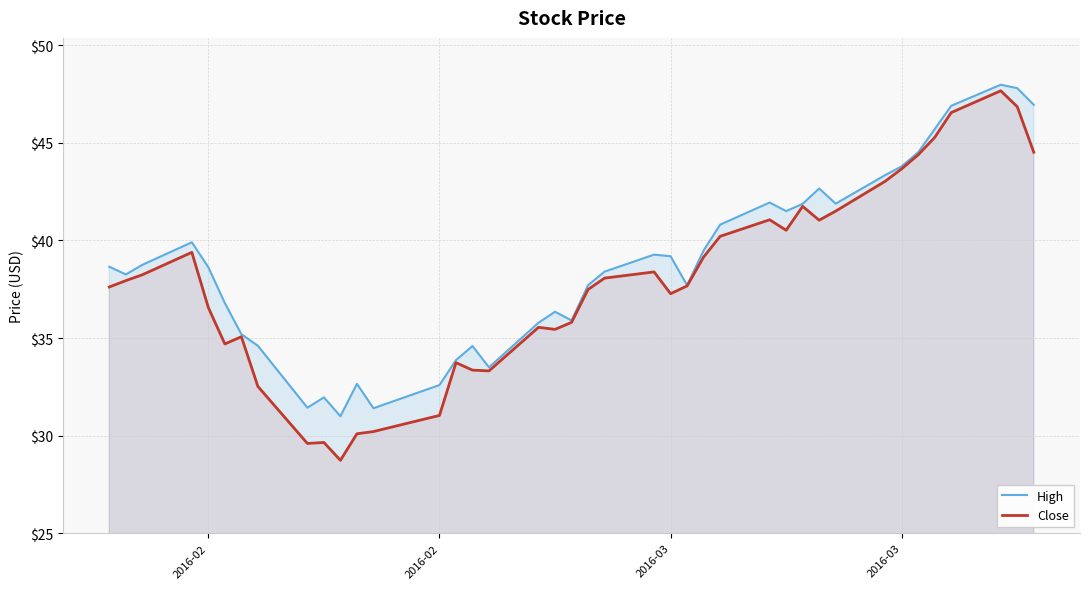

Reading right to left, extract all data points from this chart.

High: 46.9	47.8	48.0	46.9	45.7	44.5	43.8	43.3	41.9	42.7	41.9	41.5	41.9	40.8	39.5	37.7	39.2	39.3	38.4	37.7	35.9	36.3	35.8	33.5	34.6	33.9	32.6	31.4	32.7	31.0	32.0	31.4	34.6	35.2	36.8	38.6	39.9	38.7	38.3	38.7
Close: 44.5	46.8	47.7	46.5	45.3	44.4	43.7	43.0	41.5	41.0	41.7	40.5	41.1	40.2	39.1	37.7	37.3	38.4	38.1	37.5	35.8	35.4	35.5	33.3	33.4	33.7	31.0	30.2	30.1	28.7	29.6	29.6	32.5	35.1	34.7	36.6	39.4	38.2	37.9	37.6